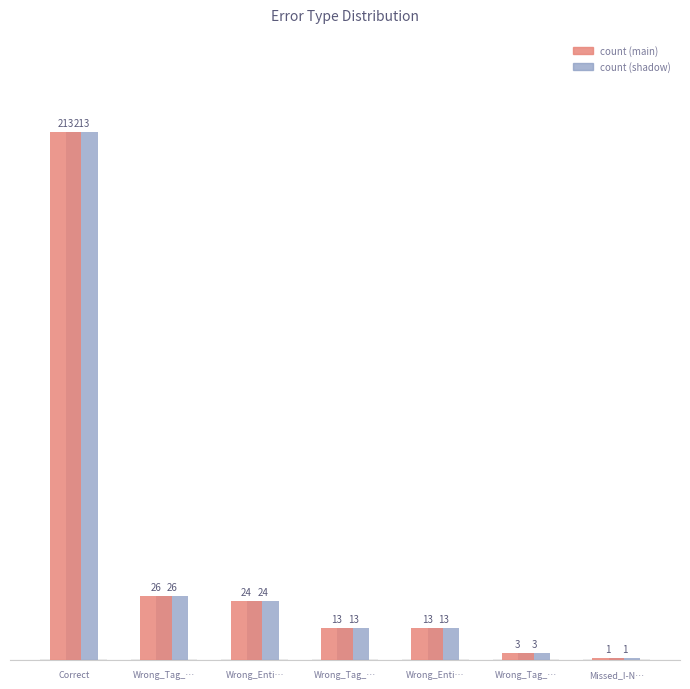

How many bars are there in total?

14